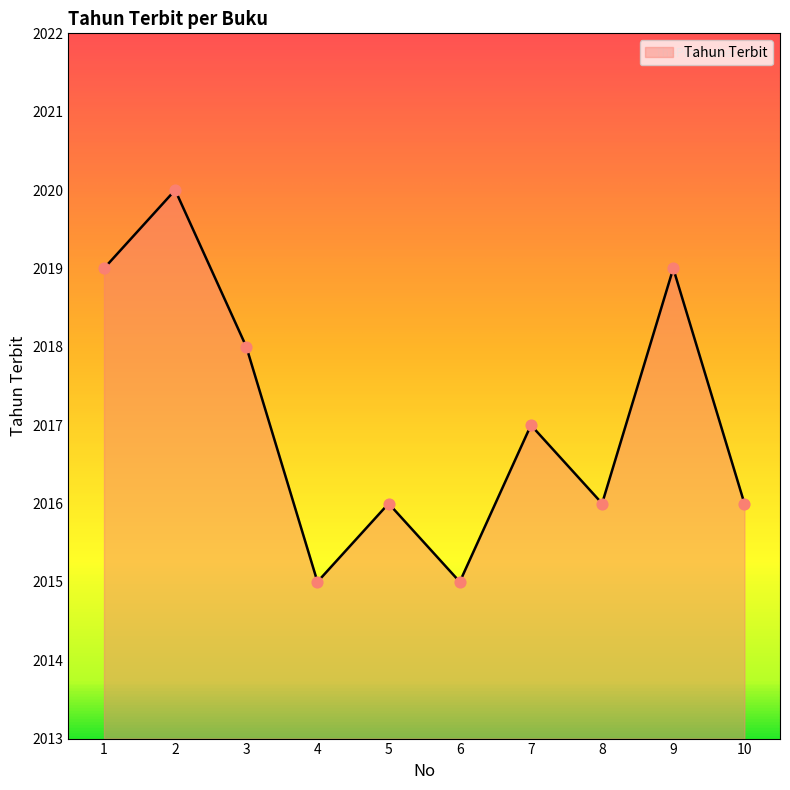

What is the change in value from 8 to 9?

+3